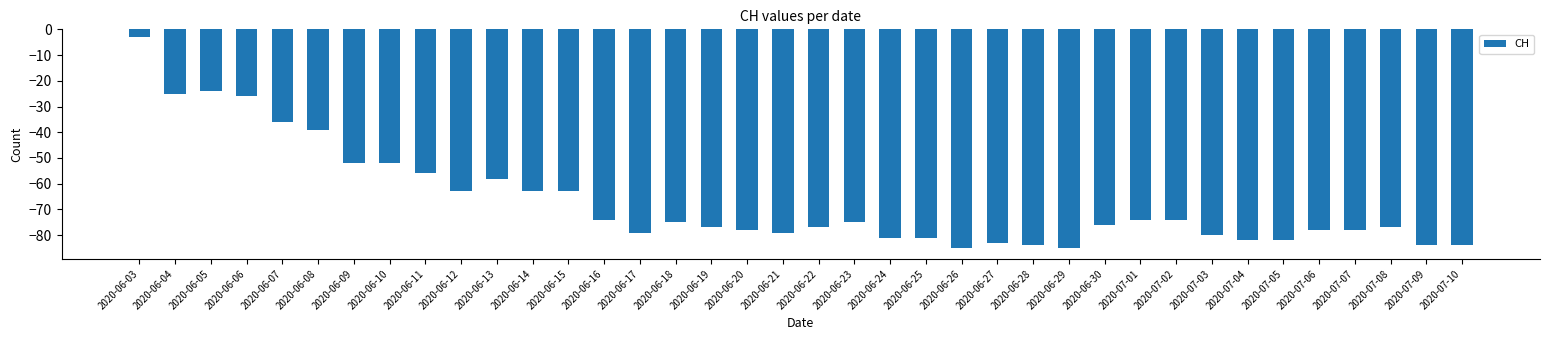

What is the sum of the values at 2020-07-03 and 2020-06-27?

-163